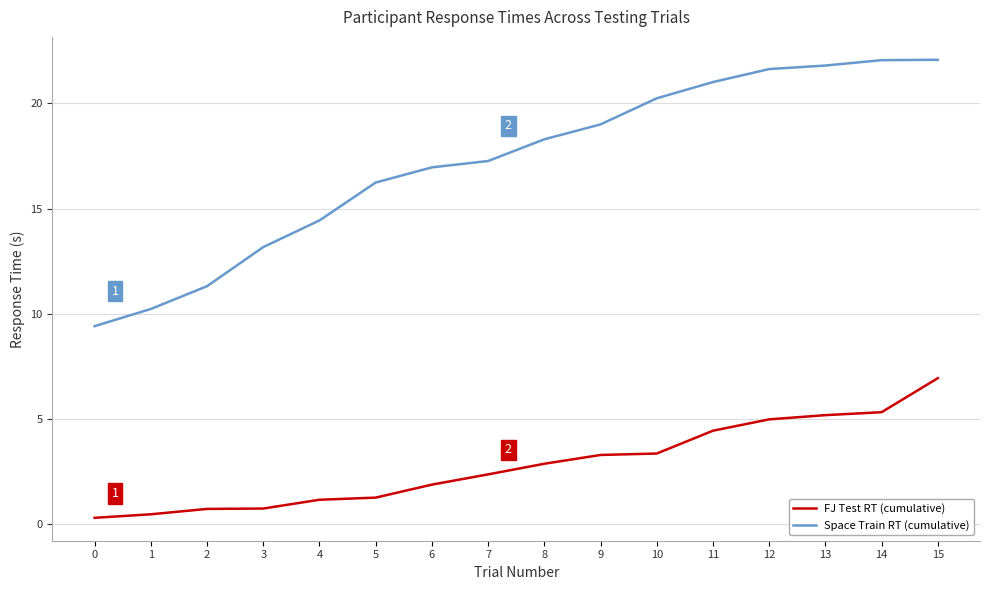

True or false: FJ Test RT (cumulative) and Space Train RT (cumulative) cross at least once.

False